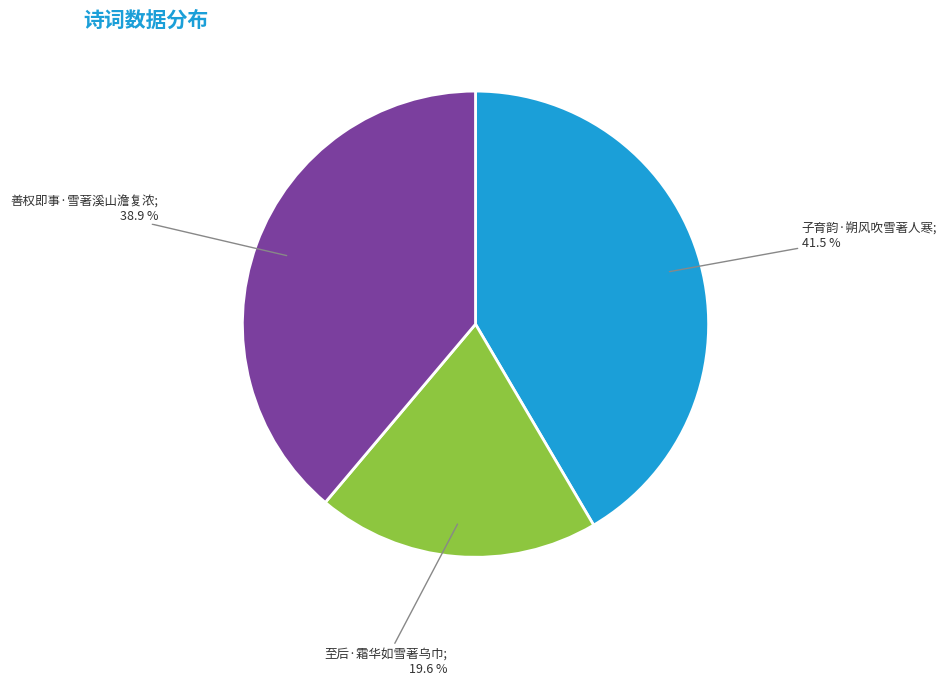

Is there any slice that represents more than half of the pie?

No